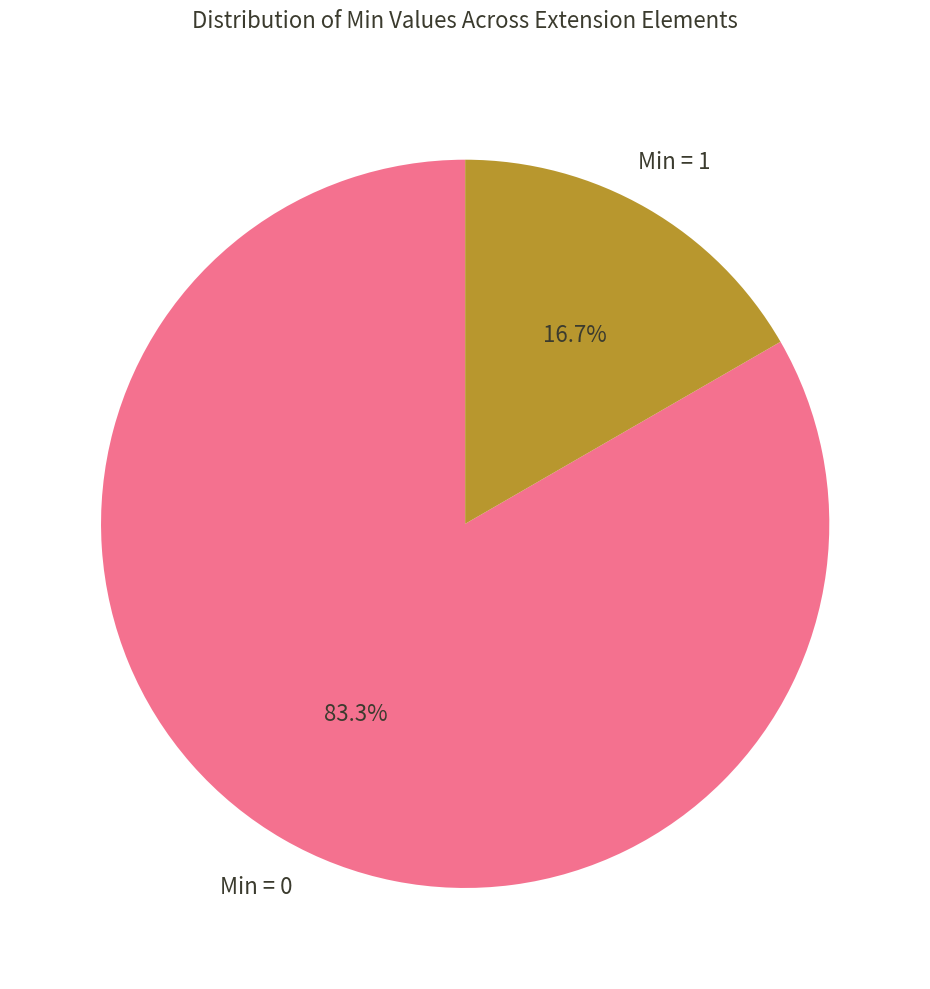

Between Min = 0 and Min = 1, which is larger?

Min = 0